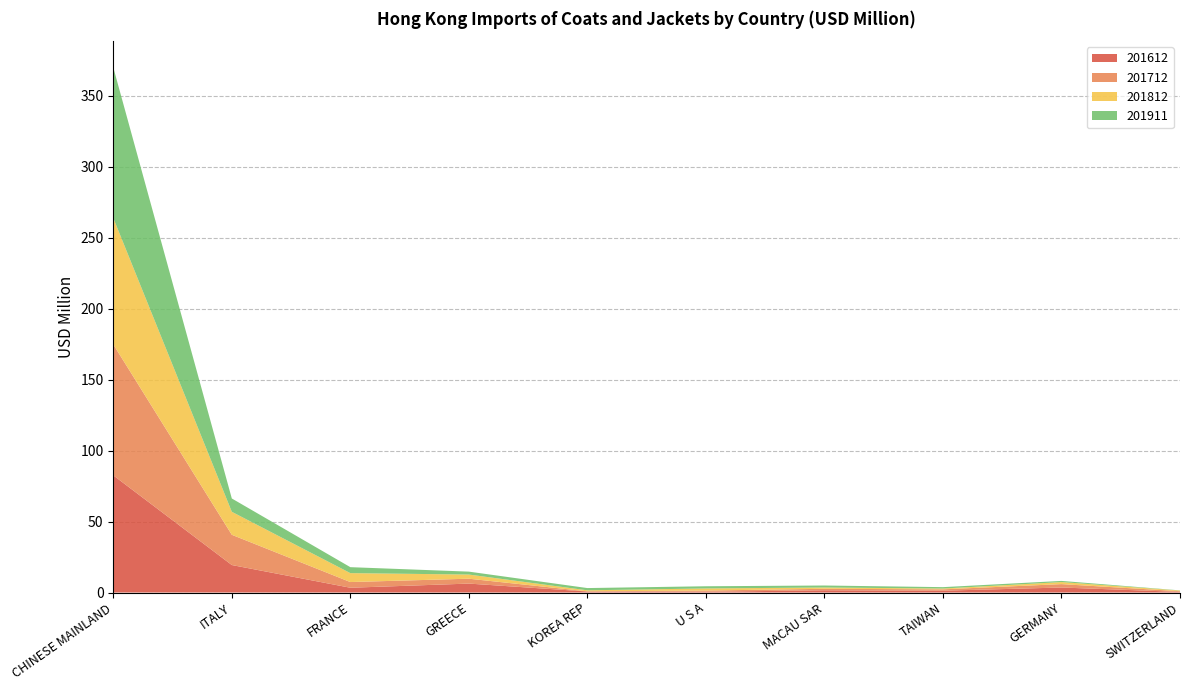

Which series changed the most between CHINESE MAINLAND and GERMANY?

201911